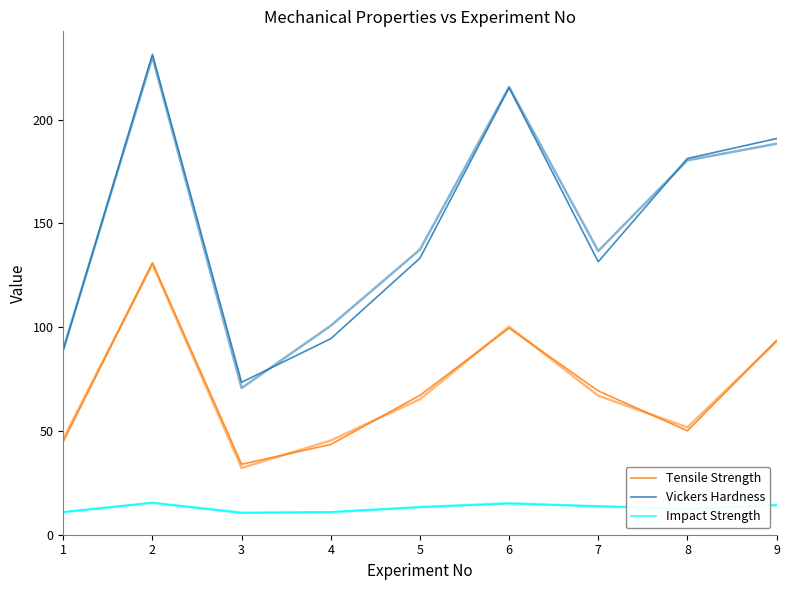

What is the value of the Tensile Strength point at the 6th from the left?

99.5